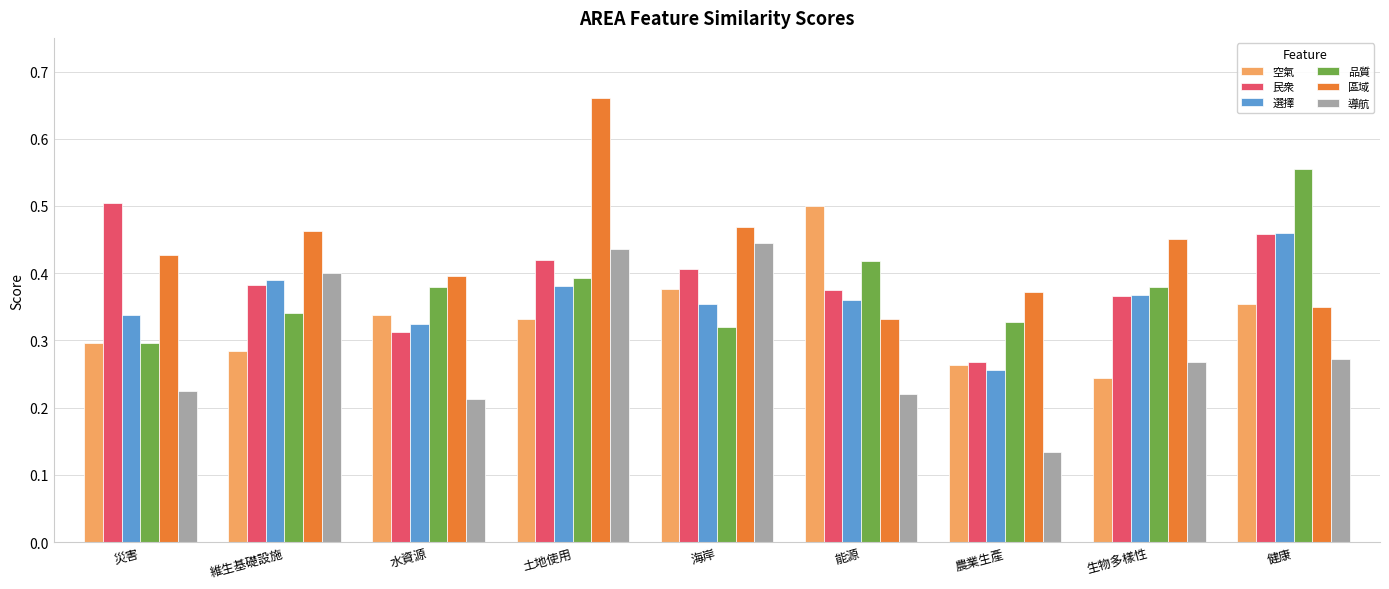

How many bars are there in total?

54